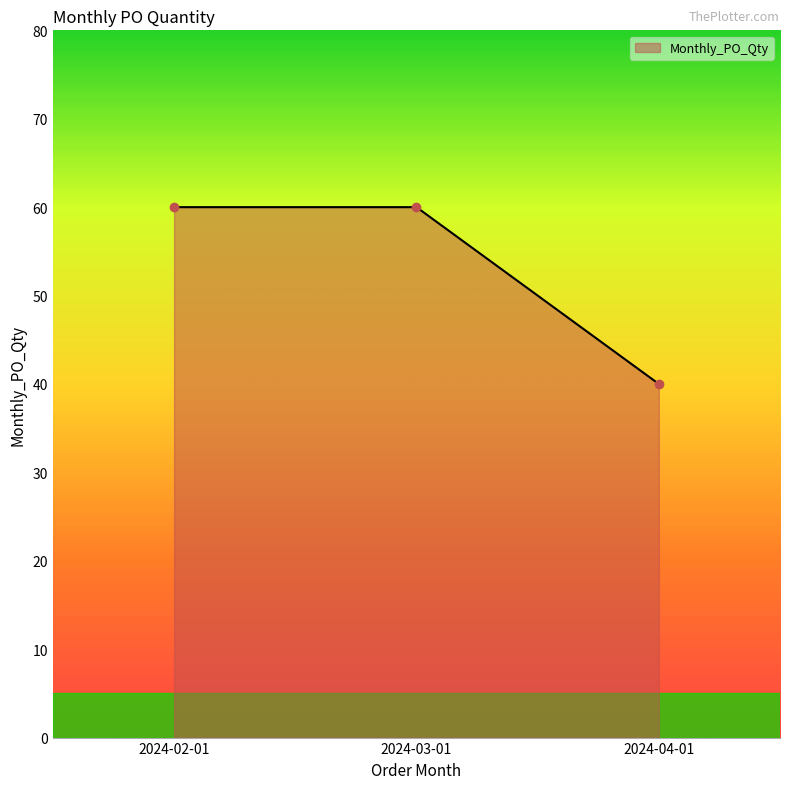

The chart shows a value of 85 at 2024-03-01. True or false?

False